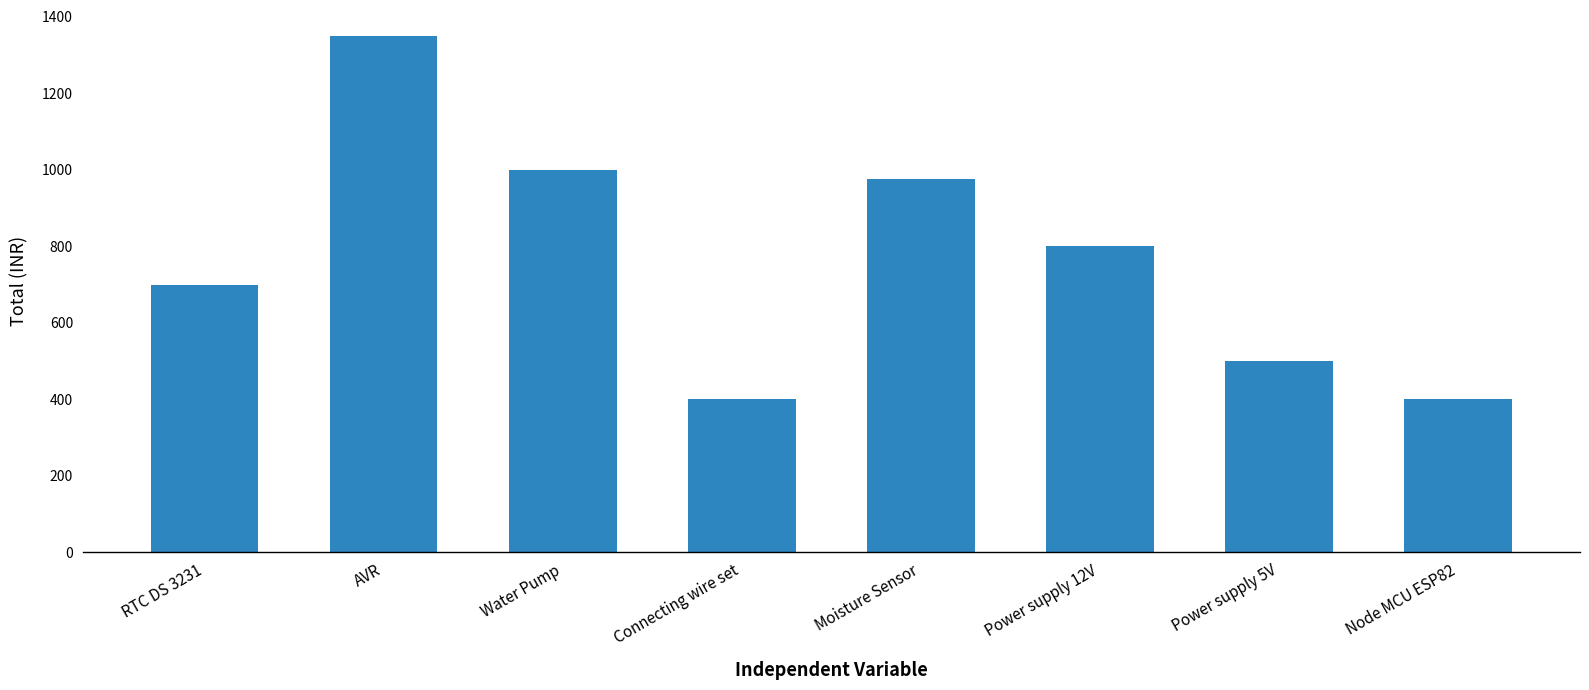

What is the label of the 6th bar from the left?

Power supply 12V